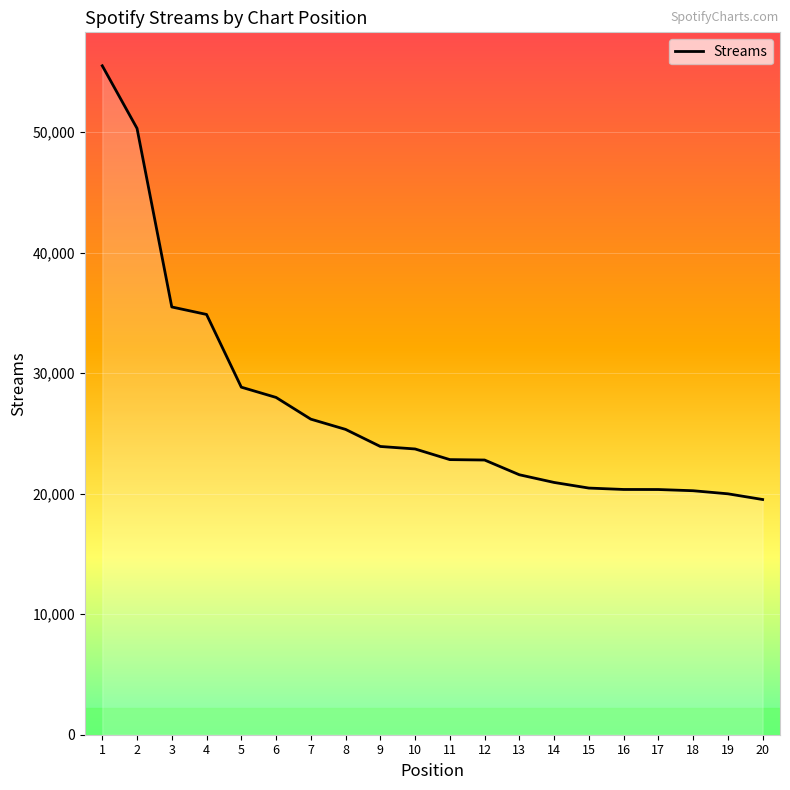

What is the difference between the maximum and minimum values?

35983